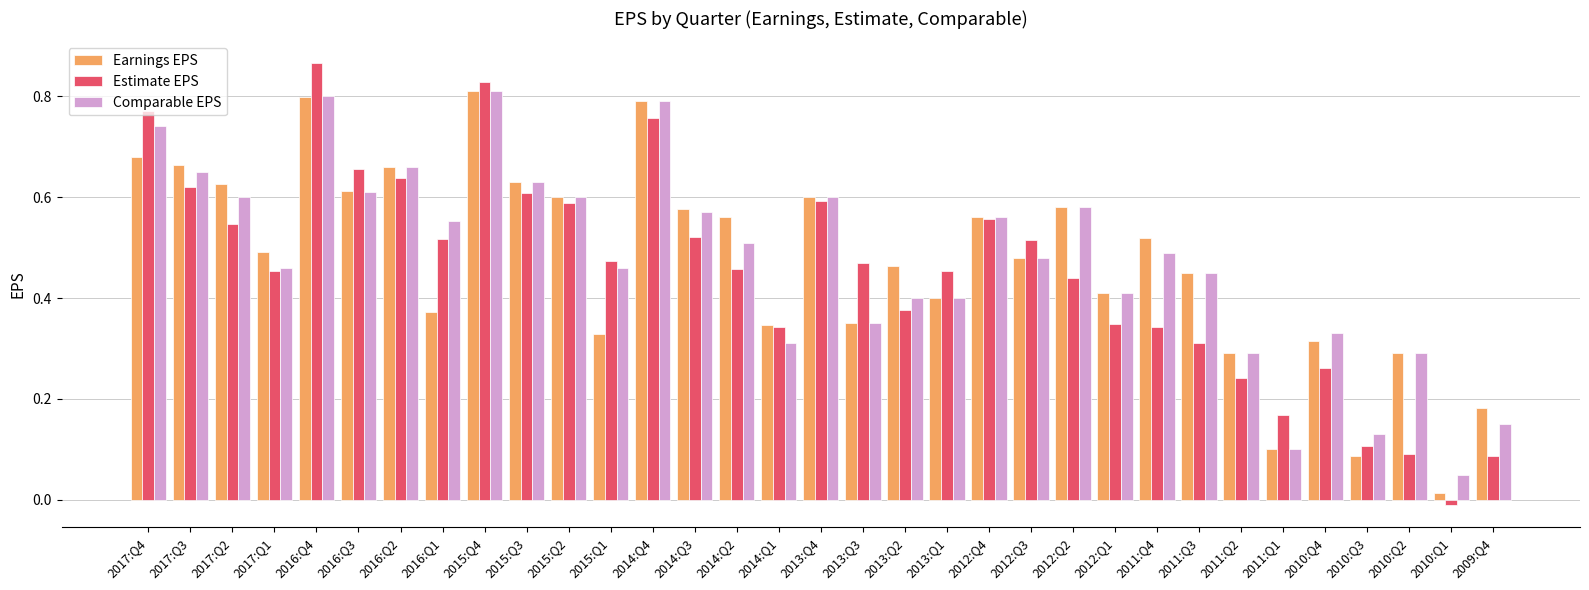

True or false: Comparable EPS has a value of 0.6 at 2013:Q1.

False